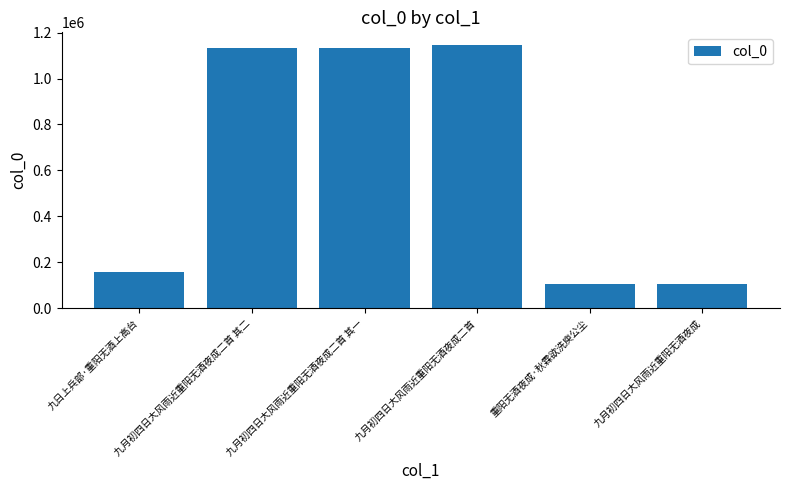

What is the difference between the second highest and minimum values?

1027200